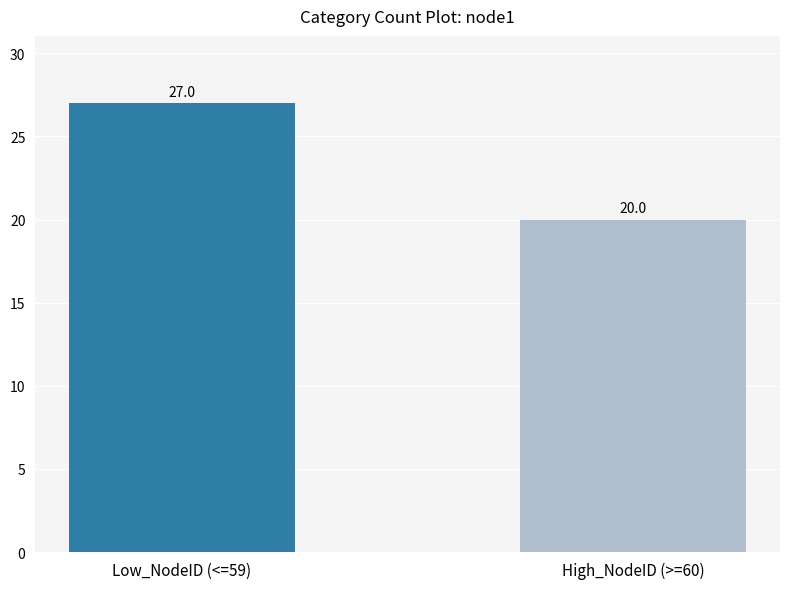

What is the maximum value shown in the chart?

27